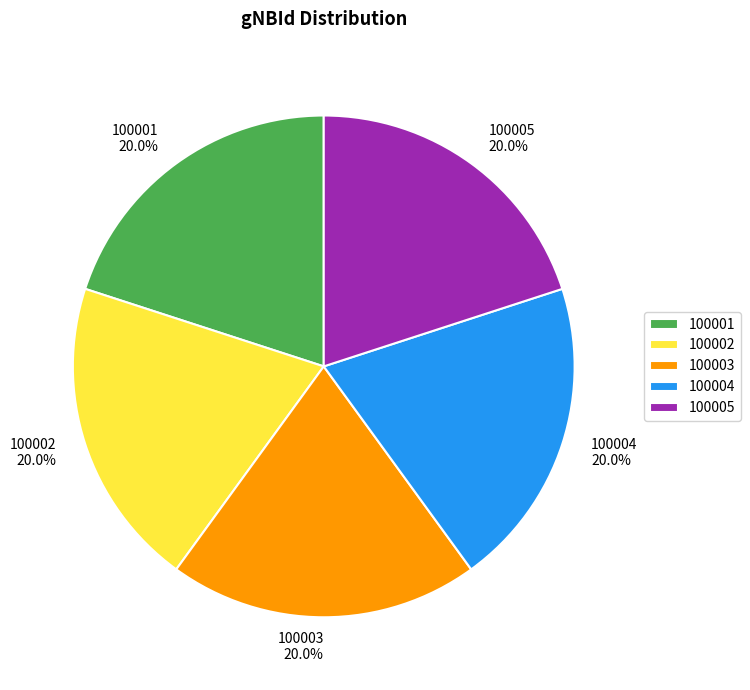

What percentage do 100002 and 100004 together represent?

40.0%